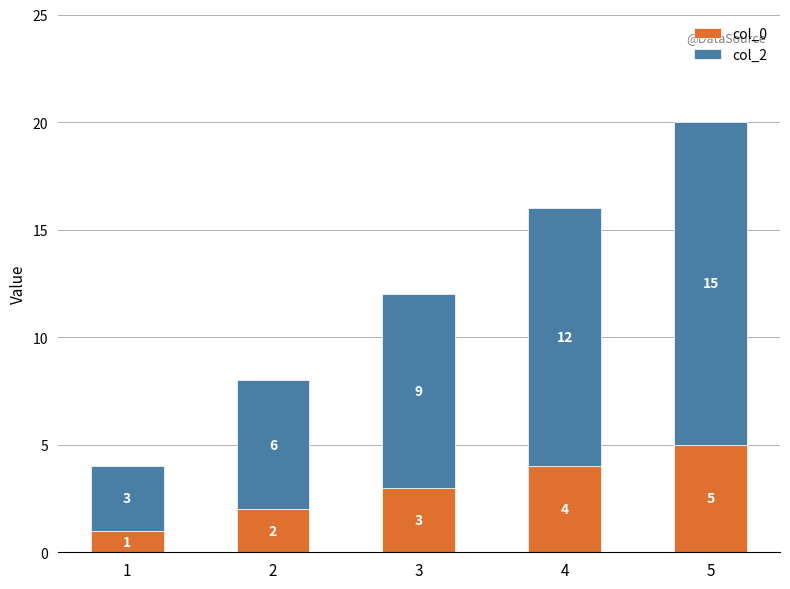

At which category is the sum across all series the highest?

5